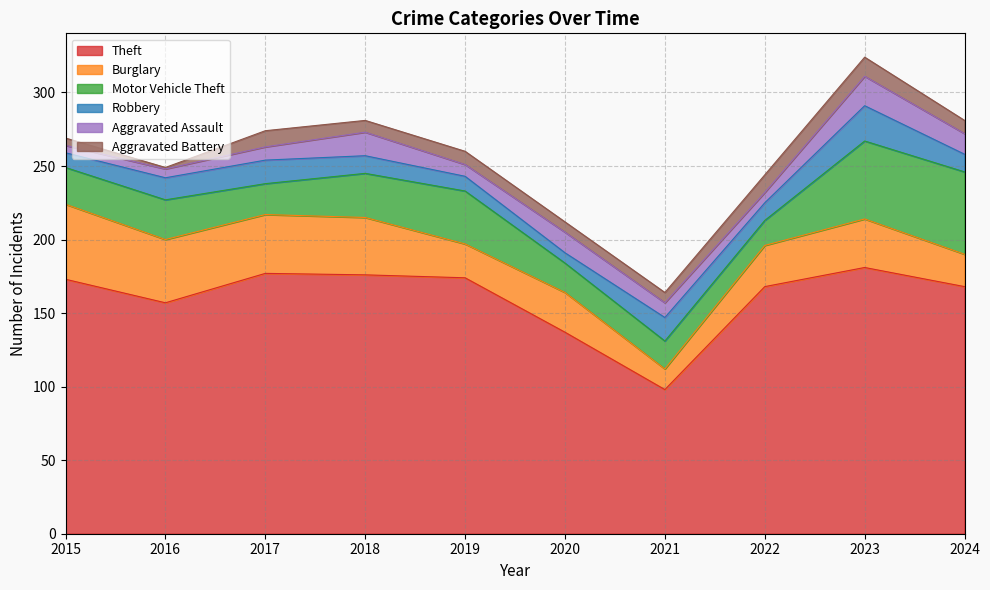

What value does the Burglary series have at 2024, to the nearest 5?

20